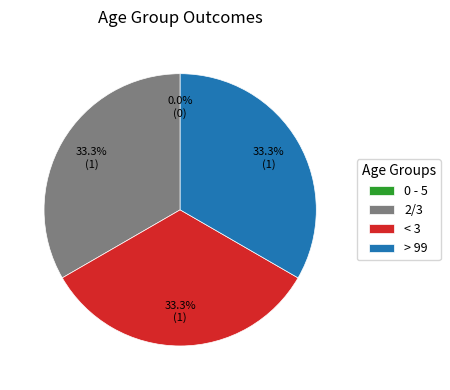

How many segments does this pie chart have?

4